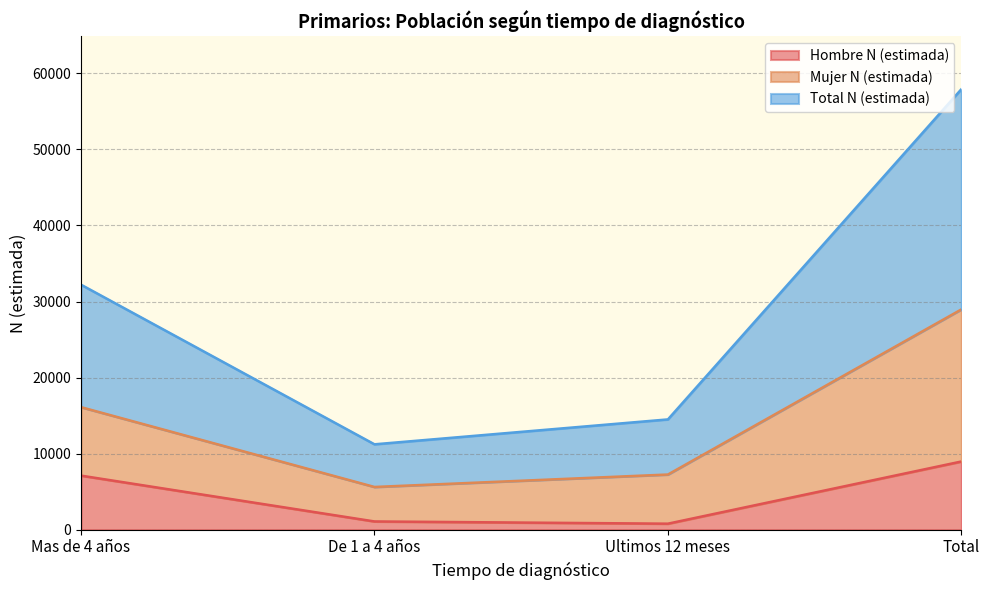

What is the sum of the Total N (estimada) values at Ultimos 12 meses and De 1 a 4 años?

25718